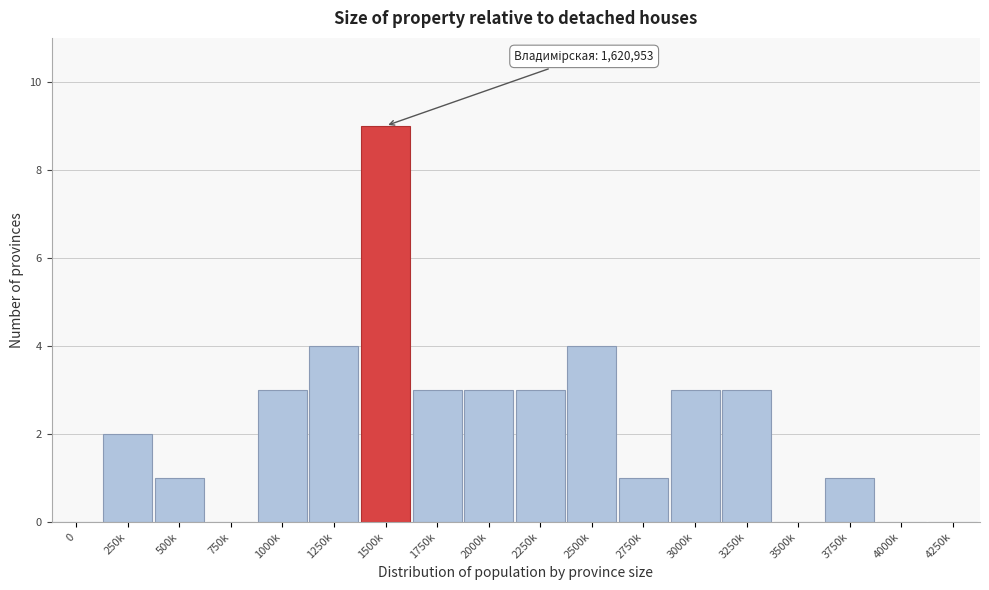

Reading left to right, list all the values displayed in this chart.

0=0	250k=2	500k=1	750k=0	1000k=3	1250k=4	1500k=9	1750k=3	2000k=3	2250k=3	2500k=4	2750k=1	3000k=3	3250k=3	3500k=0	3750k=1	4000k=0	4250k=0